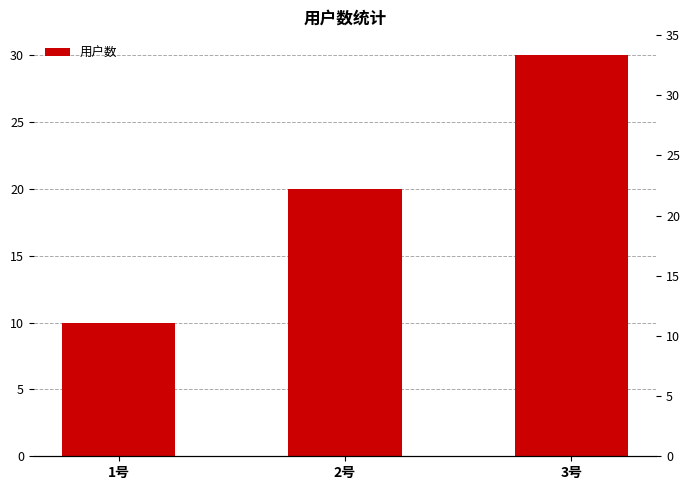

Is it true that the value at 1号 is 10?

True